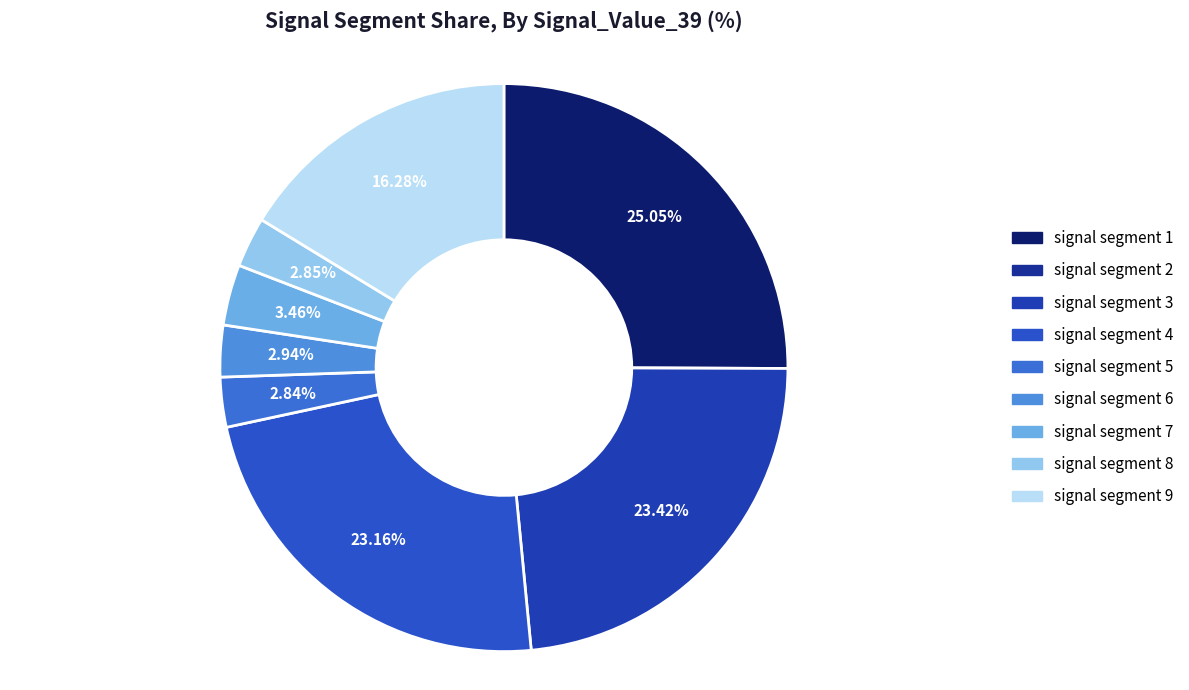

What is the smallest slice in the pie chart?

signal segment 2